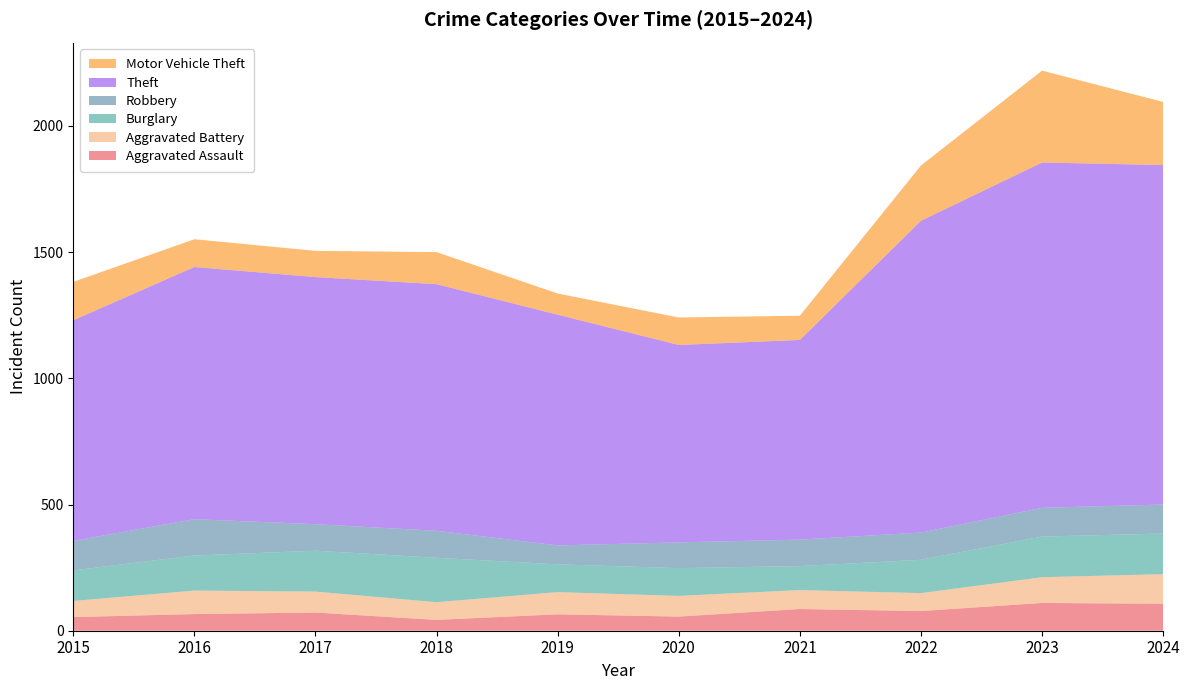

Reading left to right, extract all data points from this chart.

Aggravated Assault: 2015=54	2016=66	2017=72	2018=43	2019=65	2020=56	2021=86	2022=78	2023=110	2024=107
Aggravated Battery: 2015=64	2016=93	2017=83	2018=70	2019=88	2020=82	2021=75	2022=71	2023=102	2024=117
Burglary: 2015=121	2016=139	2017=162	2018=176	2019=110	2020=110	2021=95	2022=132	2023=161	2024=161
Robbery: 2015=117	2016=144	2017=105	2018=107	2019=75	2020=102	2021=105	2022=108	2023=114	2024=115
Theft: 2015=874	2016=999	2017=979	2018=977	2019=914	2020=782	2021=791	2022=1235	2023=1368	2024=1345
Motor Vehicle Theft: 2015=152	2016=110	2017=104	2018=127	2019=84	2020=109	2021=96	2022=219	2023=364	2024=250